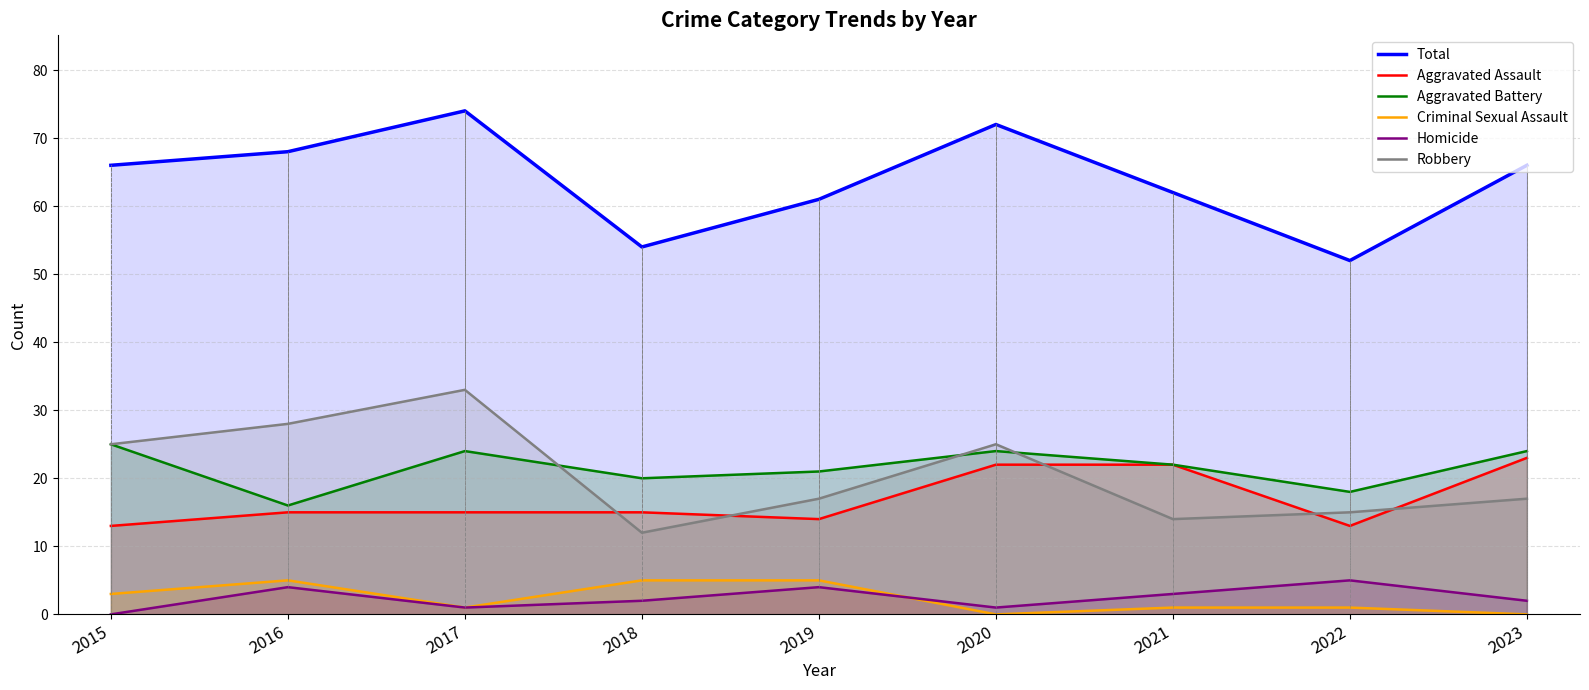

What is the difference between the highest and lowest values at 2023?

66